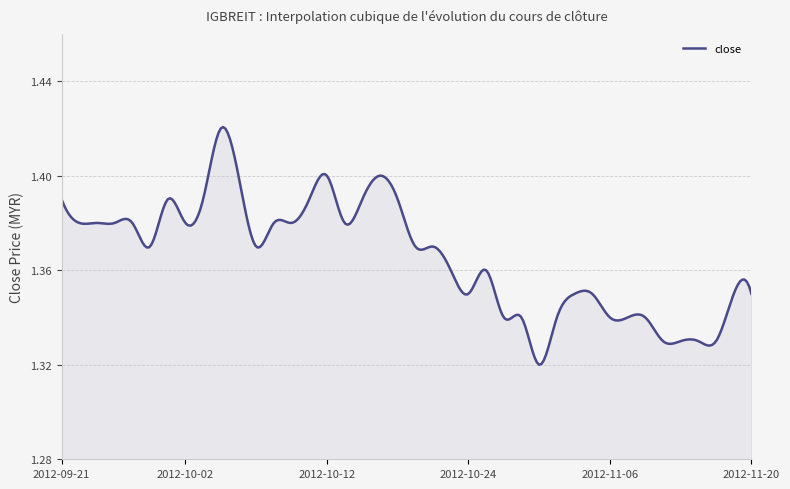

How many lines are shown in the chart?

1